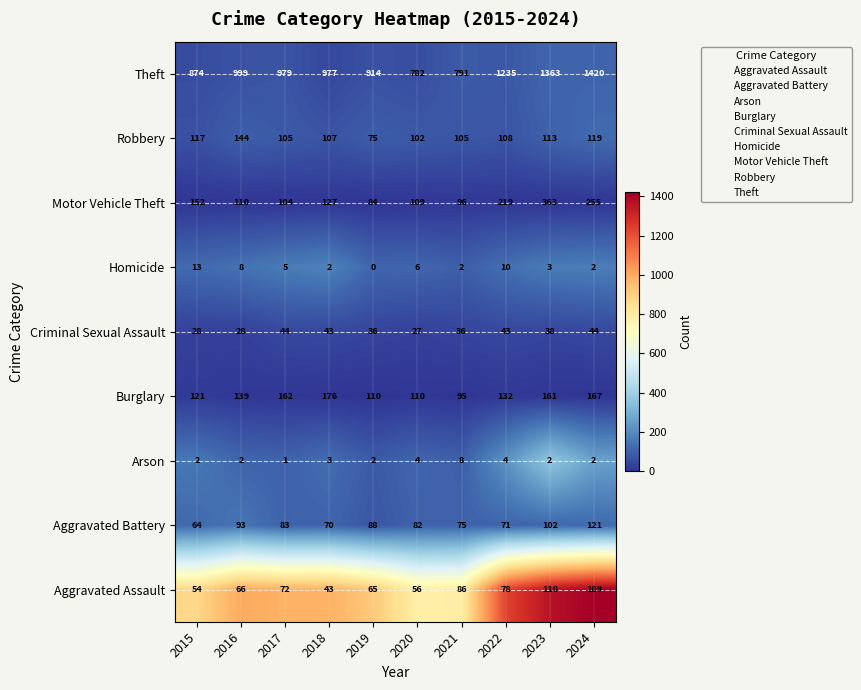

What is the sum of the Aggravated Battery values at 2024 and 2019?

209